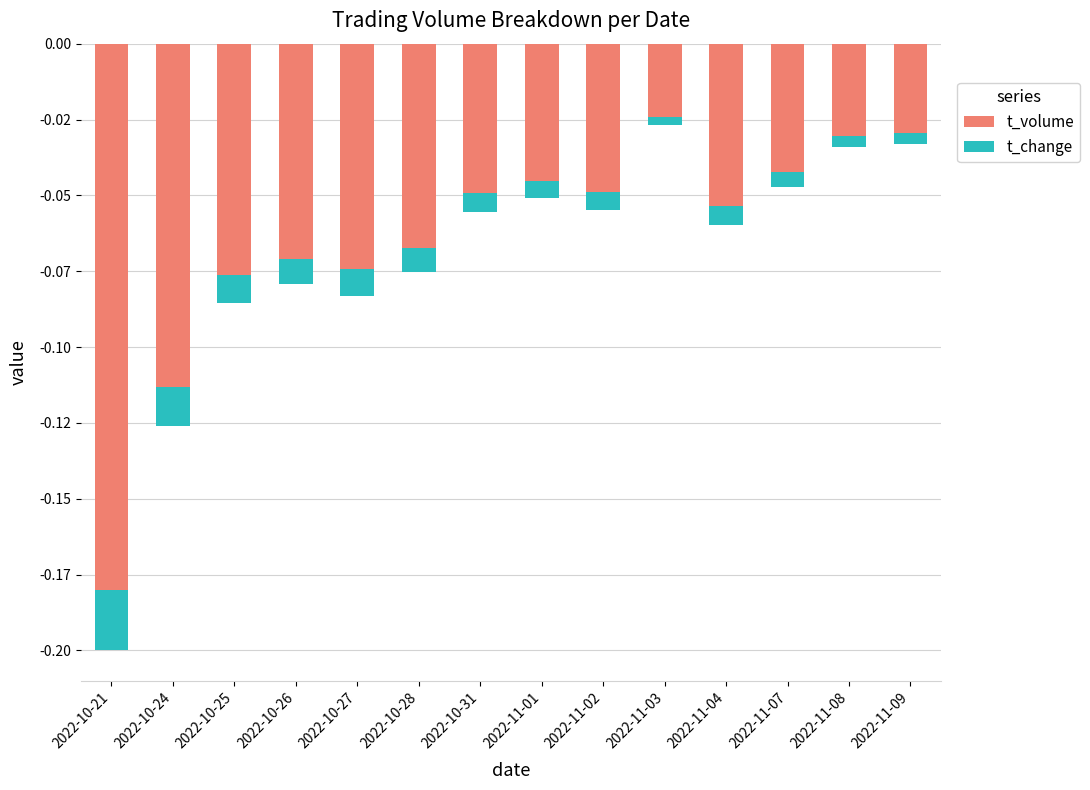

How many groups of bars are there?

14